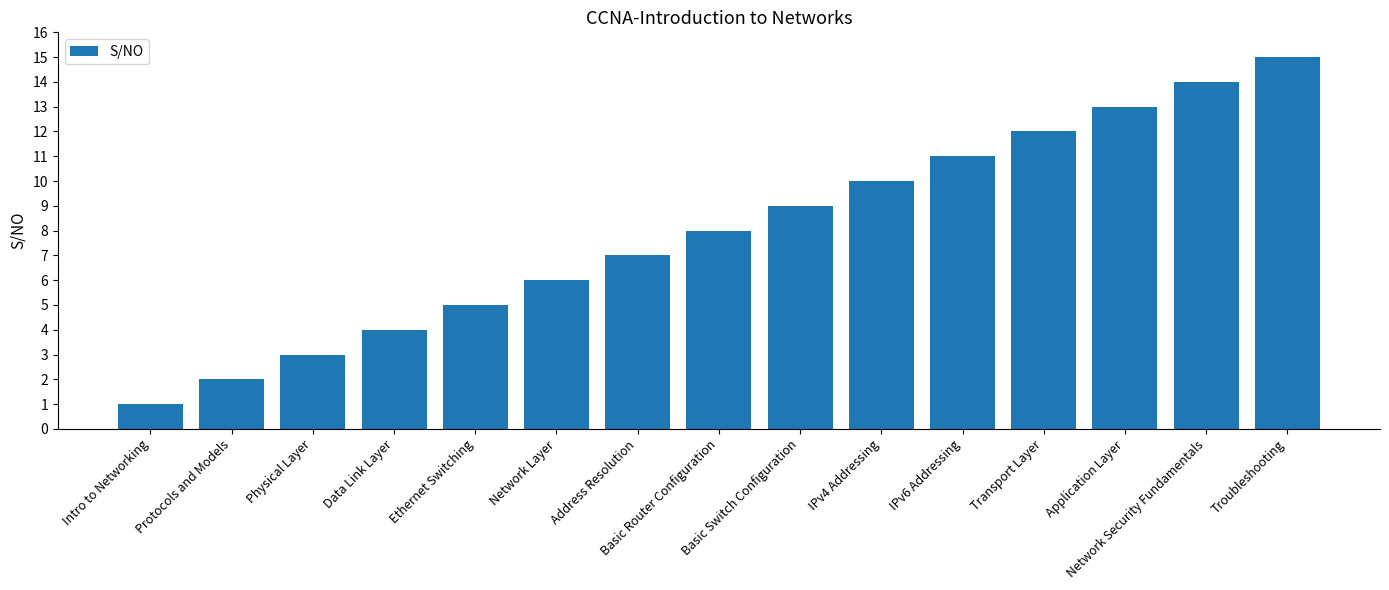

Reading left to right, list all the values displayed in this chart.

1	2	3	4	5	6	7	8	9	10	11	12	13	14	15